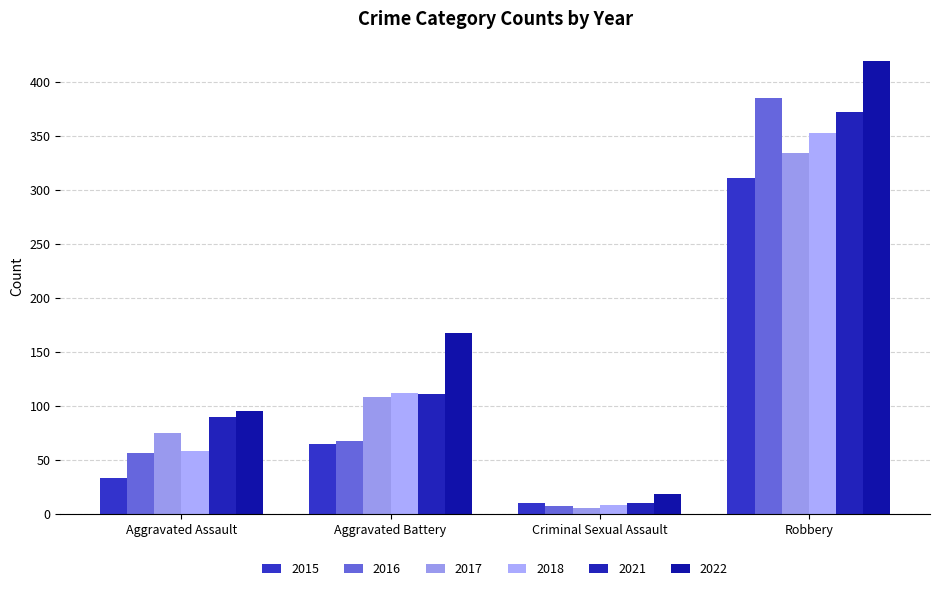

Where is 2021 nearest to the value 191?

Aggravated Battery